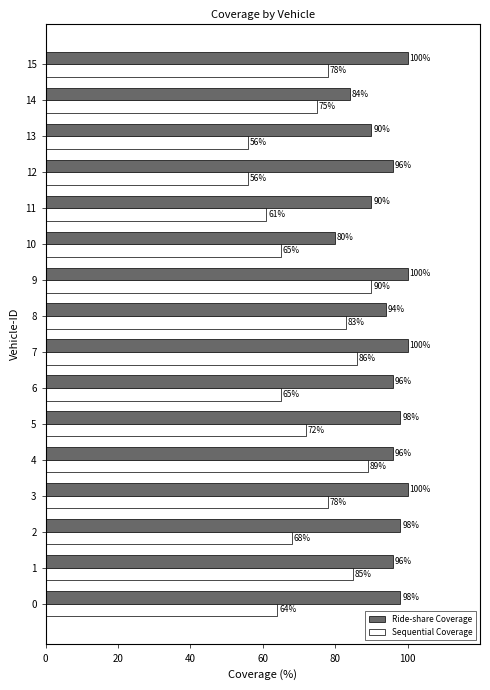

Between 4 and 11, which series saw the biggest shift?

Sequential Coverage